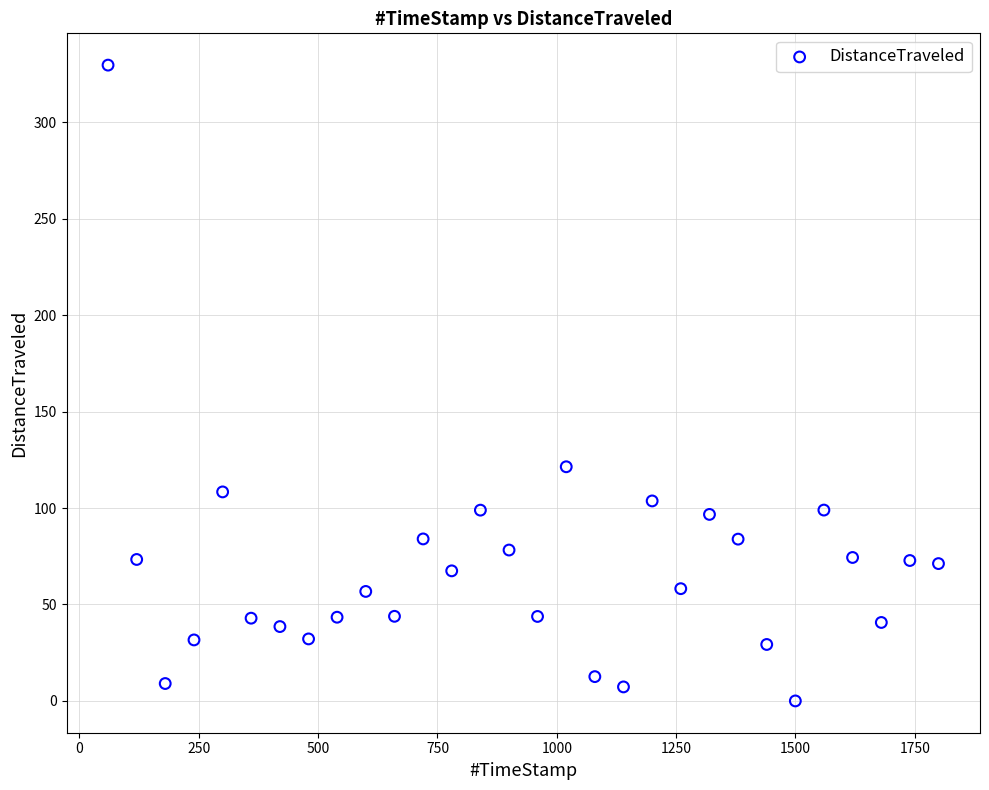

What Y value in the scatter plot is closest to 164?

121.4